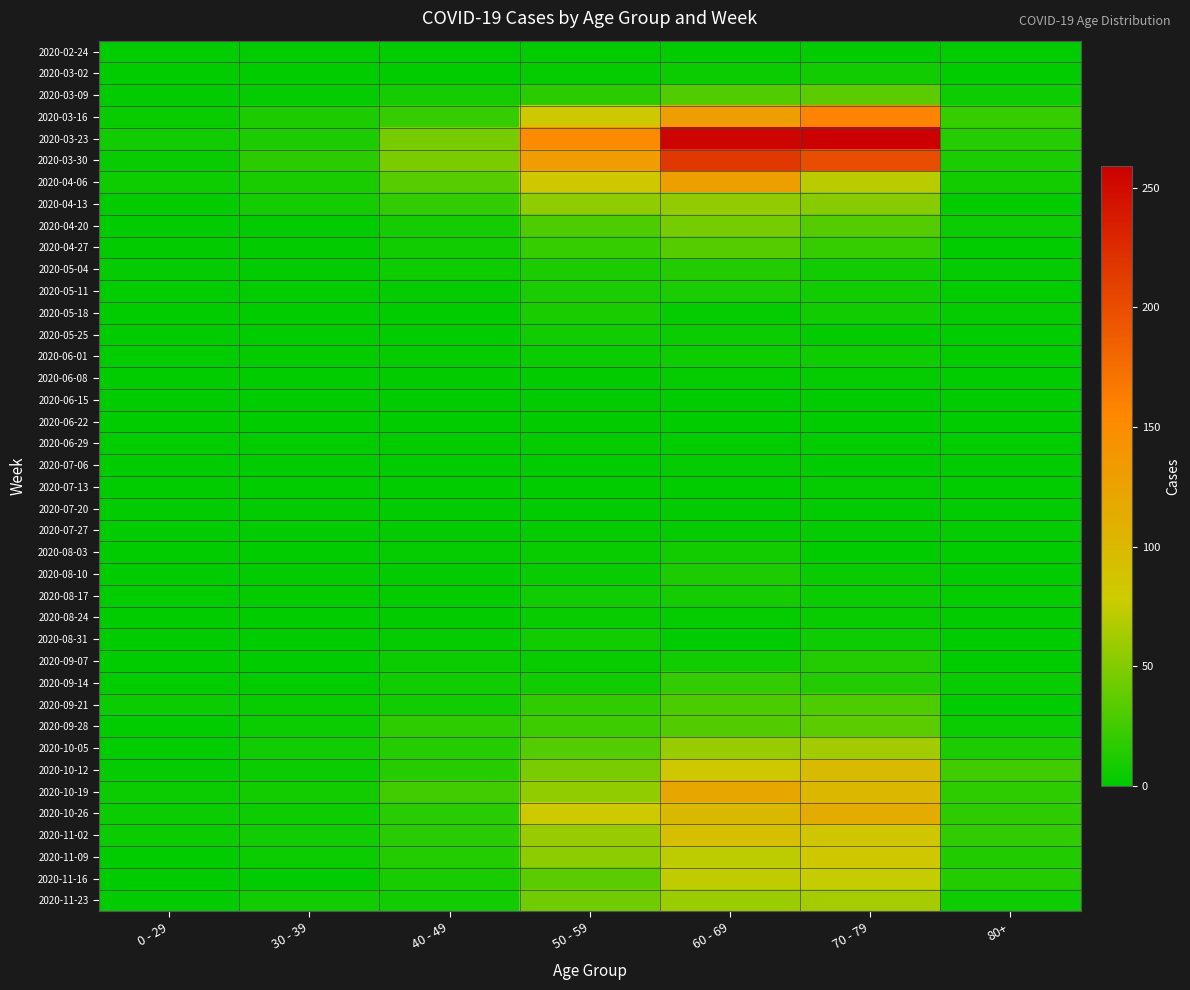

Reading left to right, transcribe all the data shown in this chart.

2020-02-24: 0 - 29=0	30 - 39=0	40 - 49=1	50 - 59=1	60 - 69=1	70 - 79=1	80+=0
2020-03-02: 0 - 29=0	30 - 39=1	40 - 49=1	50 - 59=3	60 - 69=5	70 - 79=7	80+=1
2020-03-09: 0 - 29=2	30 - 39=3	40 - 49=9	50 - 59=17	60 - 69=31	70 - 79=35	80+=6
2020-03-16: 0 - 29=4	30 - 39=12	40 - 49=21	50 - 59=81	60 - 69=130	70 - 79=158	80+=21
2020-03-23: 0 - 29=8	30 - 39=12	40 - 49=46	50 - 59=151	60 - 69=255	70 - 79=259	80+=15
2020-03-30: 0 - 29=4	30 - 39=17	40 - 49=47	50 - 59=131	60 - 69=216	70 - 79=199	80+=11
2020-04-06: 0 - 29=6	30 - 39=10	40 - 49=34	50 - 59=83	60 - 69=129	70 - 79=71	80+=8
2020-04-13: 0 - 29=2	30 - 39=9	40 - 49=20	50 - 59=55	60 - 69=56	70 - 79=52	80+=2
2020-04-20: 0 - 29=1	30 - 39=2	40 - 49=9	50 - 59=30	60 - 69=45	70 - 79=33	80+=5
2020-04-27: 0 - 29=2	30 - 39=2	40 - 49=7	50 - 59=21	60 - 69=33	70 - 79=21	80+=0
2020-05-04: 0 - 29=3	30 - 39=2	40 - 49=6	50 - 59=11	60 - 69=14	70 - 79=7	80+=3
2020-05-11: 0 - 29=1	30 - 39=0	40 - 49=3	50 - 59=11	60 - 69=12	70 - 79=7	80+=0
2020-05-18: 0 - 29=0	30 - 39=1	40 - 49=0	50 - 59=10	60 - 69=3	70 - 79=7	80+=3
2020-05-25: 0 - 29=0	30 - 39=0	40 - 49=1	50 - 59=7	60 - 69=5	70 - 79=2	80+=1
2020-06-01: 0 - 29=0	30 - 39=2	40 - 49=3	50 - 59=5	60 - 69=6	70 - 79=6	80+=2
2020-06-08: 0 - 29=0	30 - 39=0	40 - 49=2	50 - 59=2	60 - 69=3	70 - 79=3	80+=0
2020-06-15: 0 - 29=0	30 - 39=0	40 - 49=1	50 - 59=2	60 - 69=1	70 - 79=1	80+=1
2020-06-22: 0 - 29=1	30 - 39=0	40 - 49=1	50 - 59=2	60 - 69=0	70 - 79=1	80+=0
2020-06-29: 0 - 29=0	30 - 39=0	40 - 49=2	50 - 59=3	60 - 69=0	70 - 79=0	80+=0
2020-07-06: 0 - 29=0	30 - 39=1	40 - 49=1	50 - 59=1	60 - 69=3	70 - 79=0	80+=0
2020-07-13: 0 - 29=0	30 - 39=0	40 - 49=0	50 - 59=0	60 - 69=0	70 - 79=3	80+=0
2020-07-20: 0 - 29=1	30 - 39=2	40 - 49=1	50 - 59=1	60 - 69=2	70 - 79=1	80+=1
2020-07-27: 0 - 29=0	30 - 39=0	40 - 49=2	50 - 59=3	60 - 69=3	70 - 79=3	80+=3
2020-08-03: 0 - 29=1	30 - 39=0	40 - 49=3	50 - 59=4	60 - 69=8	70 - 79=1	80+=1
2020-08-10: 0 - 29=1	30 - 39=2	40 - 49=2	50 - 59=4	60 - 69=12	70 - 79=4	80+=1
2020-08-17: 0 - 29=0	30 - 39=2	40 - 49=2	50 - 59=7	60 - 69=9	70 - 79=5	80+=3
2020-08-24: 0 - 29=0	30 - 39=0	40 - 49=2	50 - 59=4	60 - 69=3	70 - 79=4	80+=2
2020-08-31: 0 - 29=0	30 - 39=0	40 - 49=3	50 - 59=7	60 - 69=1	70 - 79=6	80+=0
2020-09-07: 0 - 29=0	30 - 39=1	40 - 49=5	50 - 59=4	60 - 69=7	70 - 79=14	80+=0
2020-09-14: 0 - 29=1	30 - 39=1	40 - 49=7	50 - 59=7	60 - 69=20	70 - 79=14	80+=4
2020-09-21: 0 - 29=5	30 - 39=4	40 - 49=7	50 - 59=19	60 - 69=29	70 - 79=30	80+=1
2020-09-28: 0 - 29=0	30 - 39=5	40 - 49=18	50 - 59=24	60 - 69=32	70 - 79=35	80+=5
2020-10-05: 0 - 29=1	30 - 39=7	40 - 49=15	50 - 59=33	60 - 69=58	70 - 79=62	80+=11
2020-10-12: 0 - 29=3	30 - 39=5	40 - 49=15	50 - 59=47	60 - 69=82	70 - 79=97	80+=25
2020-10-19: 0 - 29=5	30 - 39=8	40 - 49=25	50 - 59=55	60 - 69=121	70 - 79=102	80+=18
2020-10-26: 0 - 29=5	30 - 39=6	40 - 49=16	50 - 59=79	60 - 69=100	70 - 79=115	80+=18
2020-11-02: 0 - 29=5	30 - 39=7	40 - 49=16	50 - 59=58	60 - 69=93	70 - 79=84	80+=19
2020-11-09: 0 - 29=1	30 - 39=5	40 - 49=14	50 - 59=54	60 - 69=72	70 - 79=83	80+=13
2020-11-16: 0 - 29=0	30 - 39=2	40 - 49=10	50 - 59=35	60 - 69=73	70 - 79=75	80+=14
2020-11-23: 0 - 29=2	30 - 39=7	40 - 49=7	50 - 59=43	60 - 69=59	70 - 79=63	80+=6